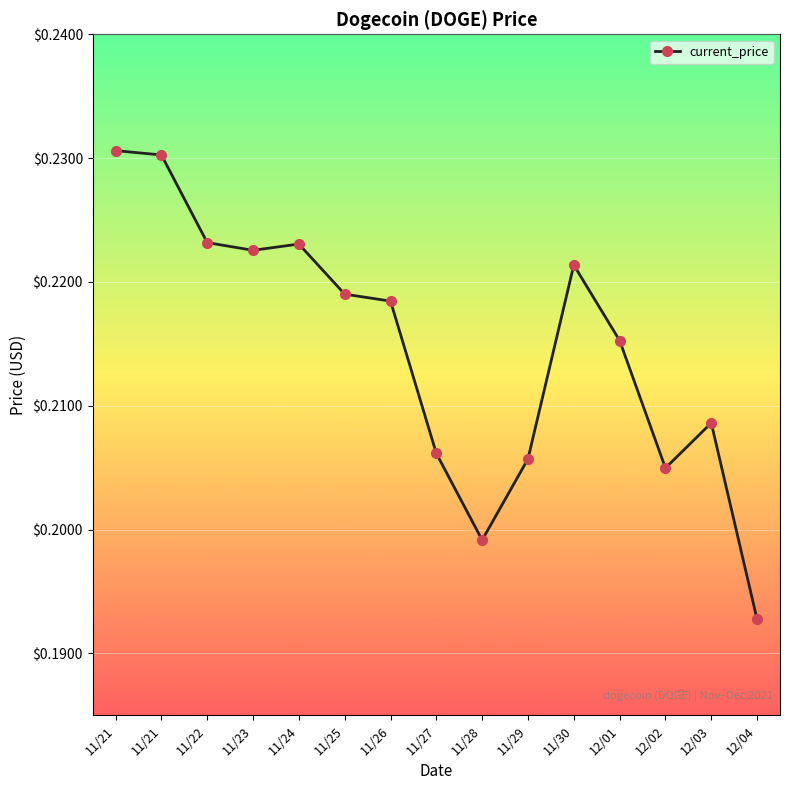

How many lines are shown in the chart?

1